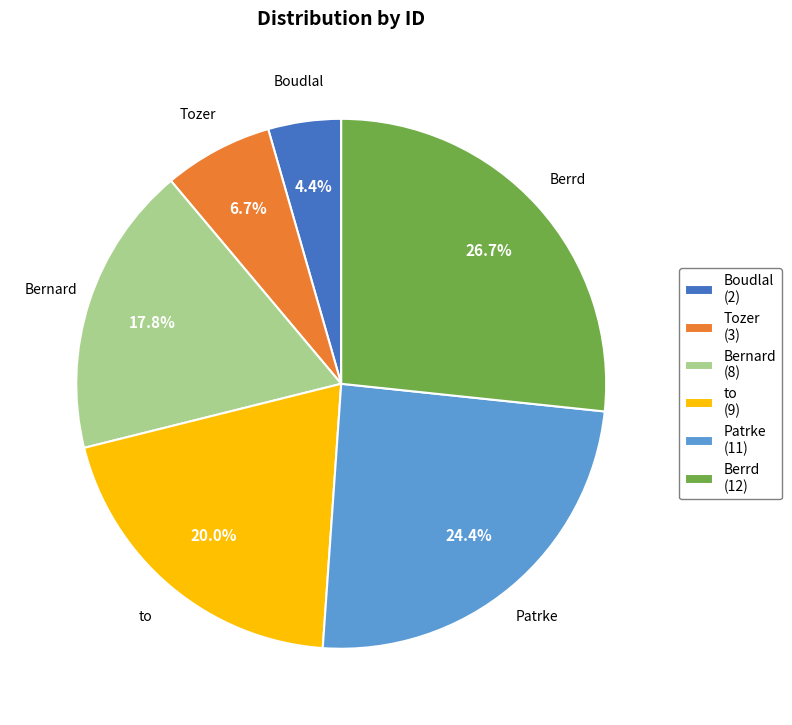

Count the number of slices in the pie.

6